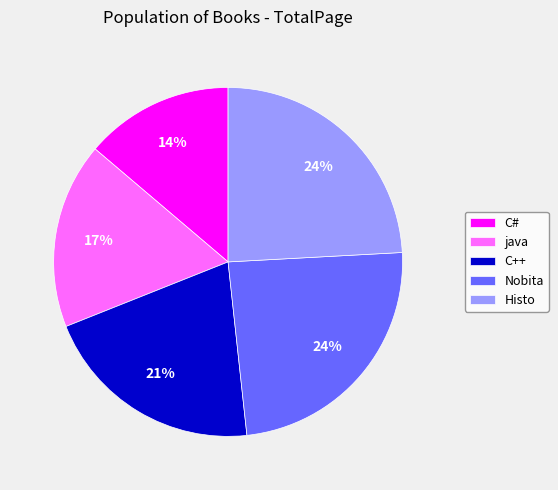

Is it true that C# is 25% of the pie?

False